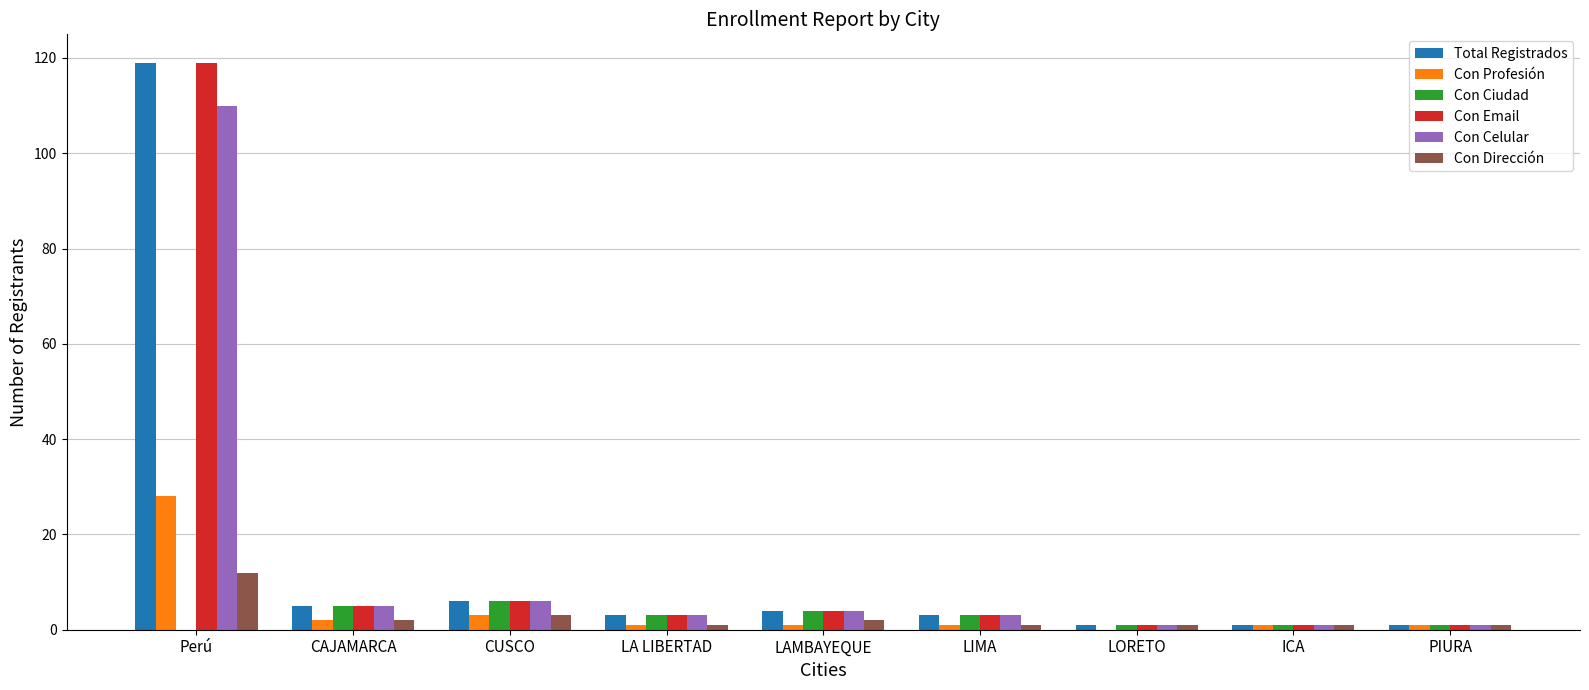

Which category has the highest value across all series?

Perú